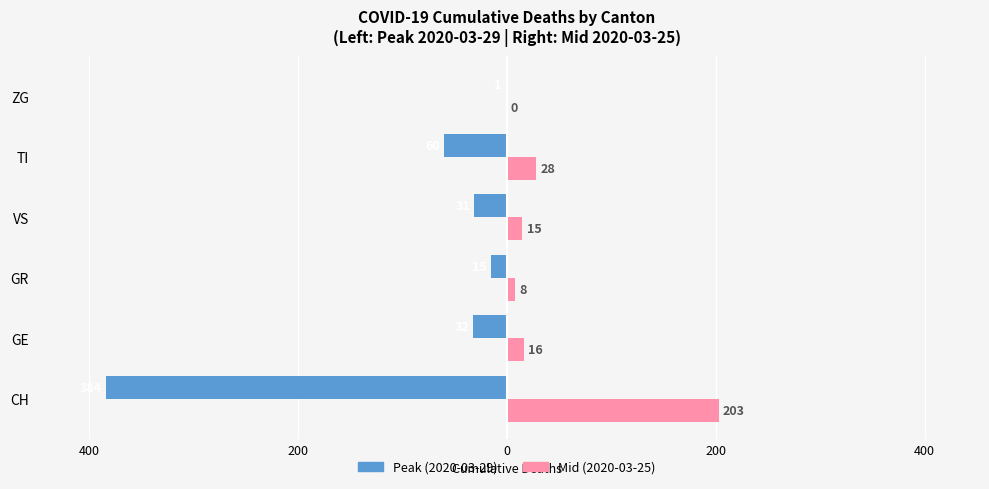

What is the difference between the maximum and second lowest values in the Mid (2020-03-25) series?

195